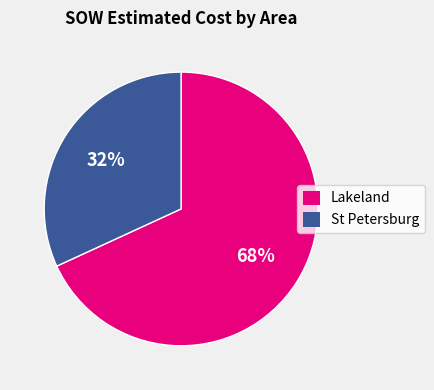

Do Lakeland and St Petersburg together represent more than half of the pie?

Yes